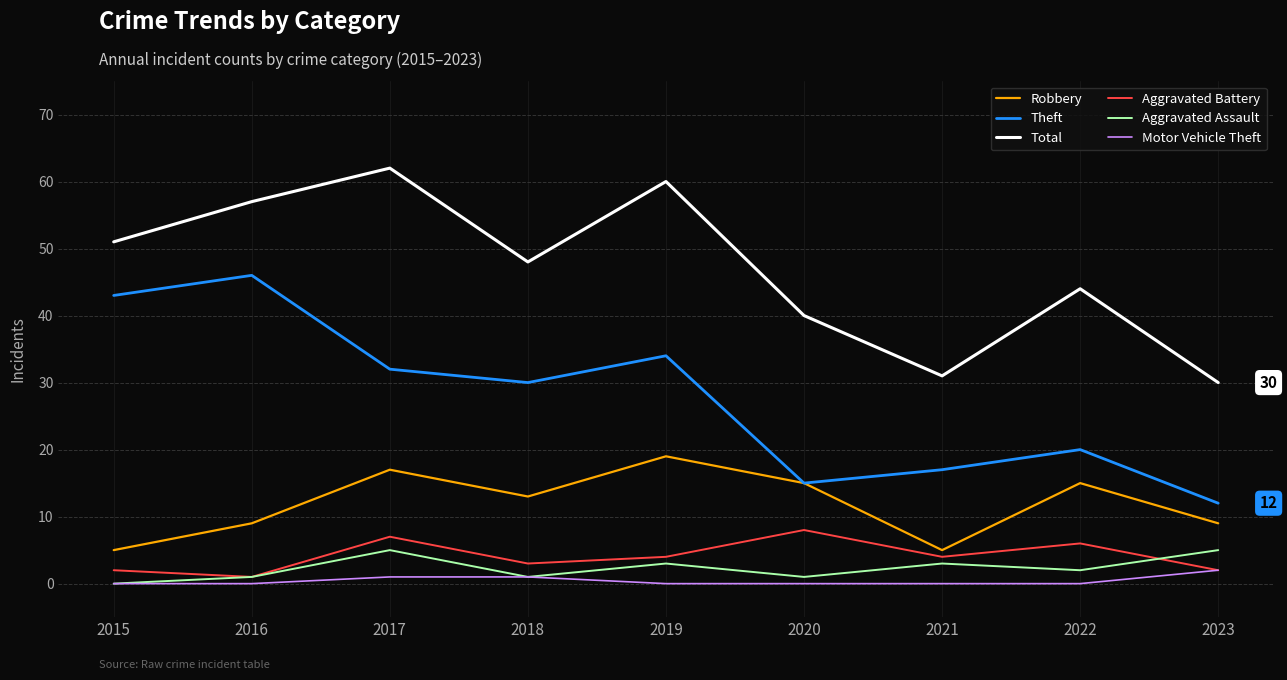

What is the highest value of the Theft series?

46